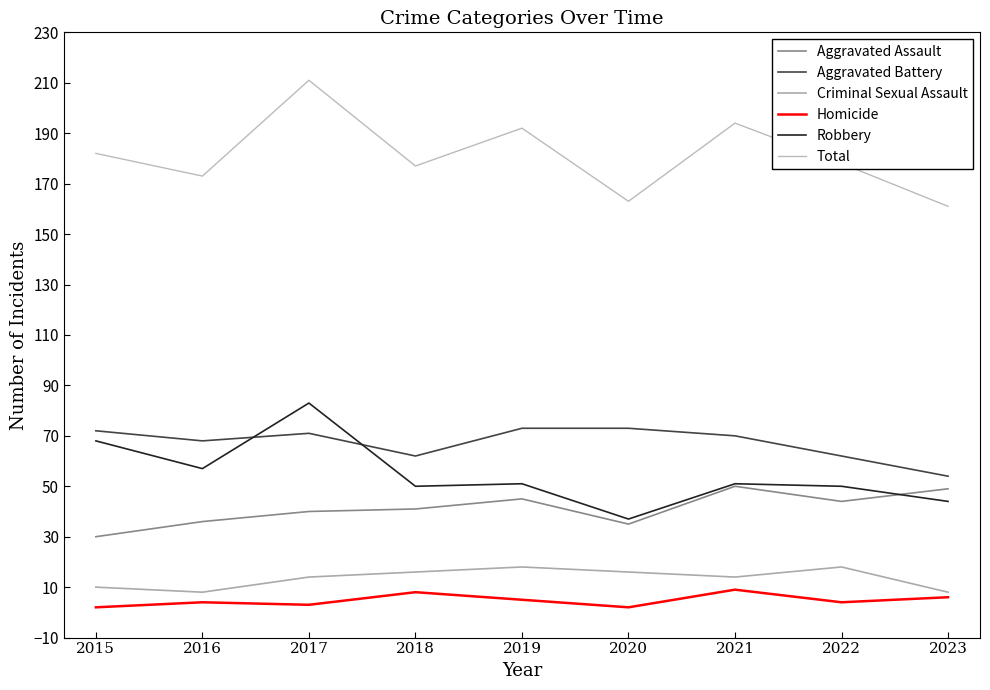

What is the total value across all series at 2019?

384